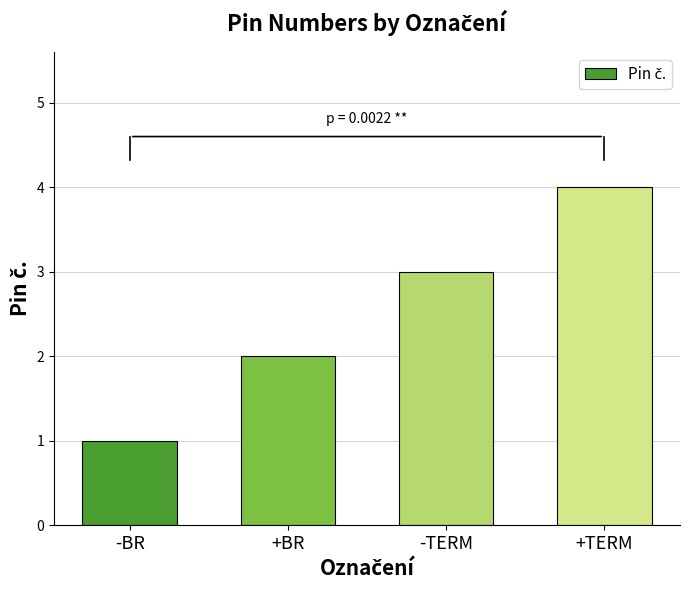

How many series are shown in this chart?

1